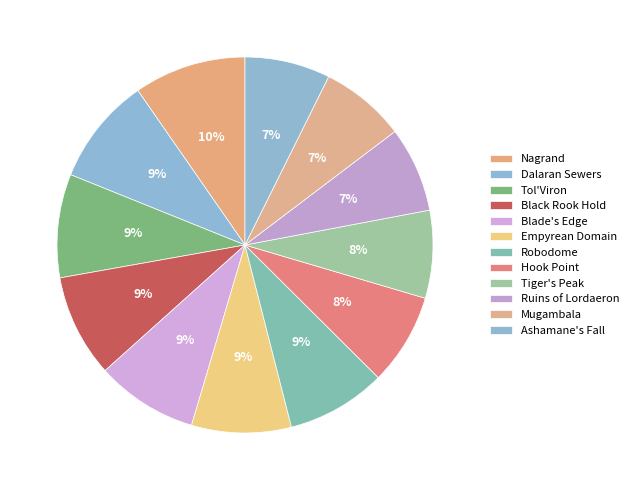

Is Black Rook Hold the majority of the pie?

No